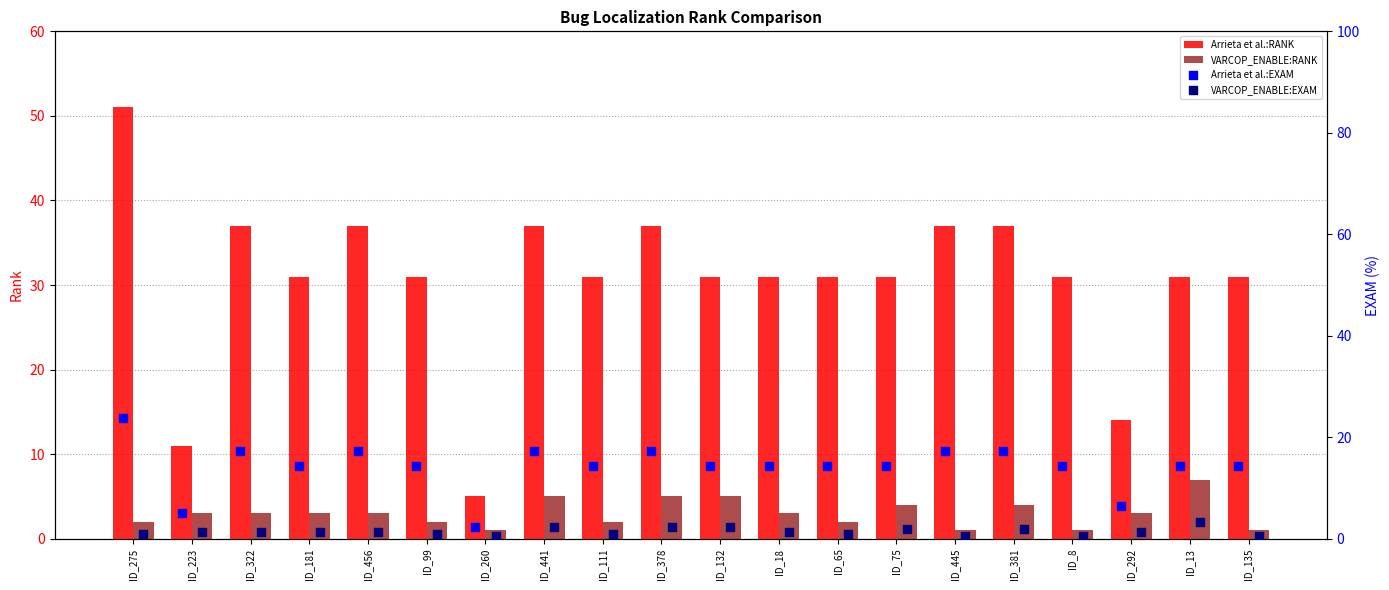

Which series reaches the maximum Y coordinate?

Arrieta et al.:RANK